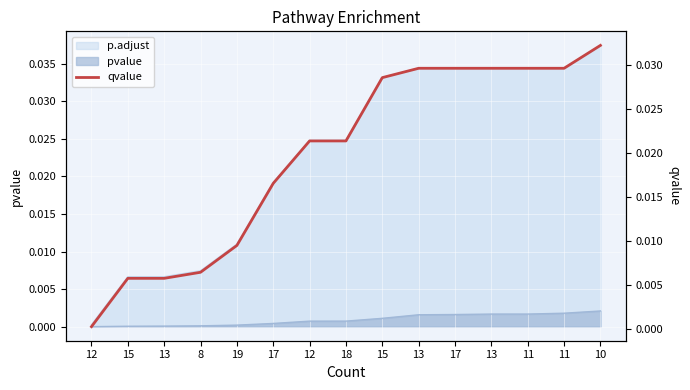

Is it true that the value at 13 is 0.0?

True